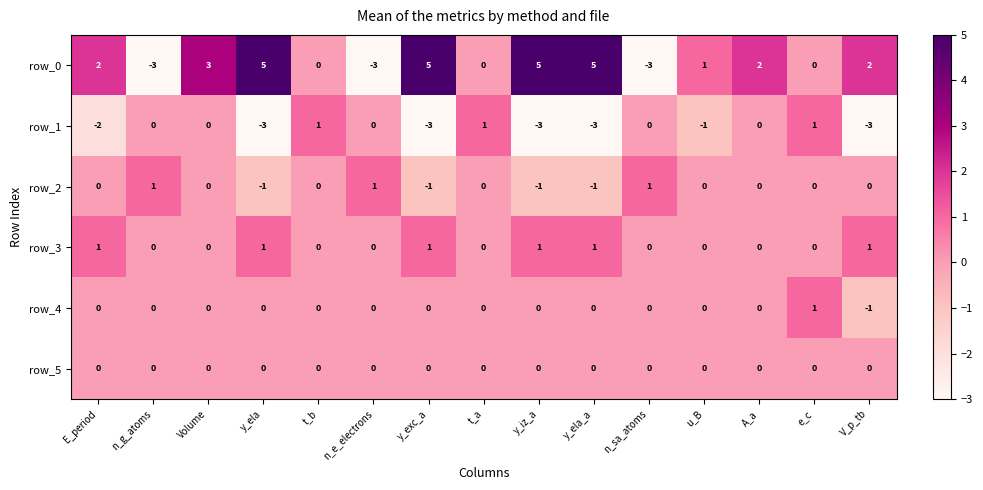

How many data points does each series have?

15